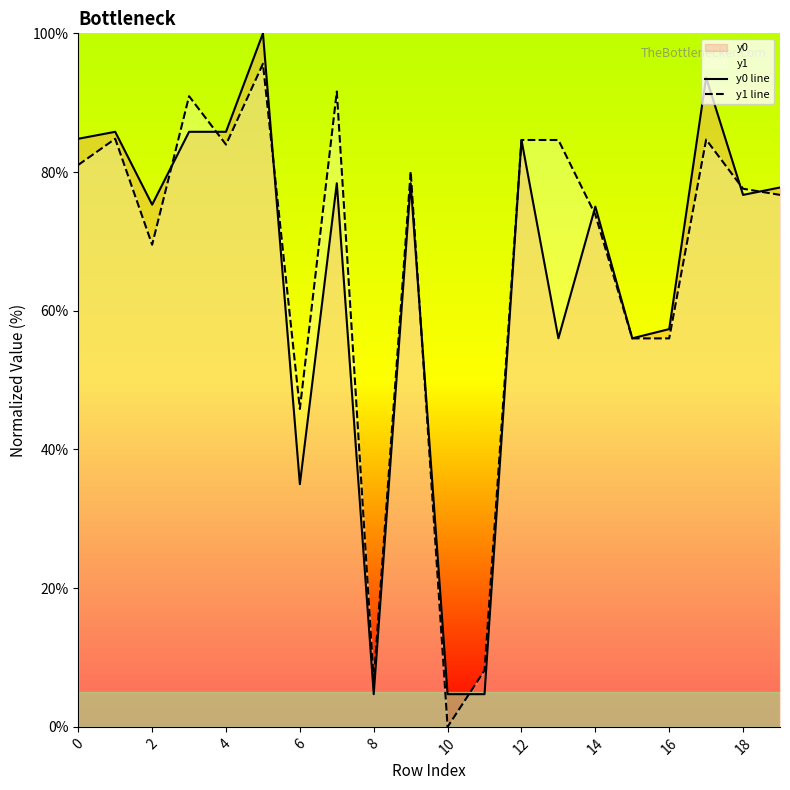

What is the total value across all series at 2?

144.8